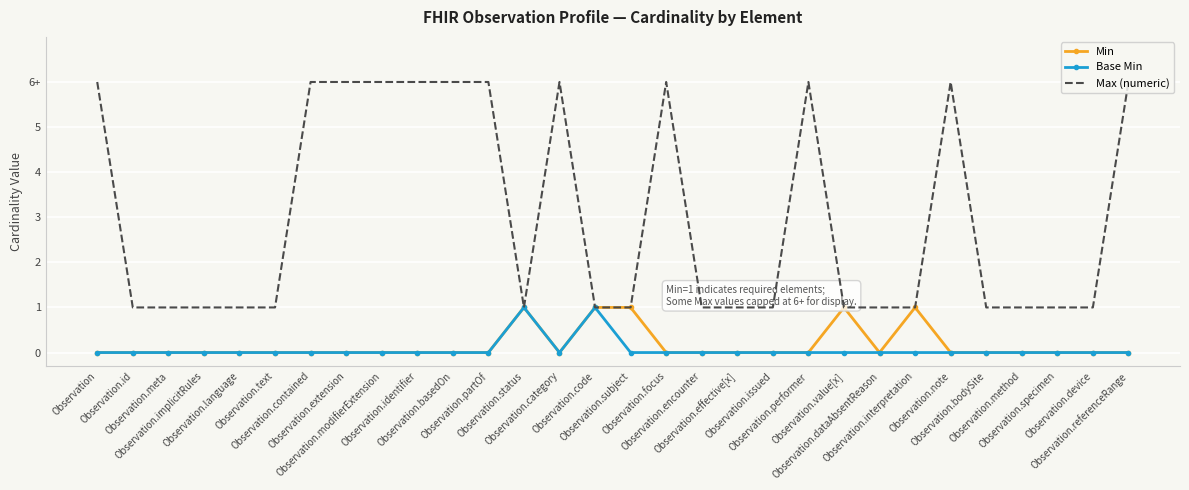

True or false: Base Min has a value of 0 at Observation.

True